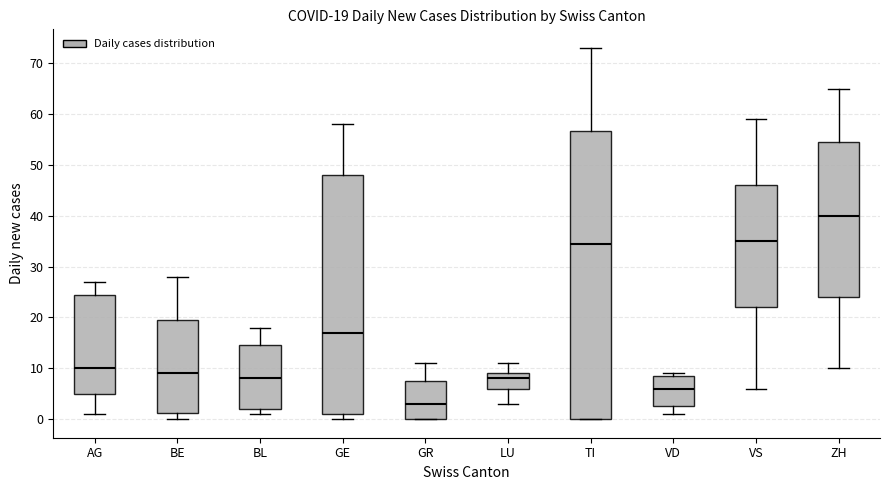

Comparing the boxes themselves (not the whiskers), which one is the tallest?

TI